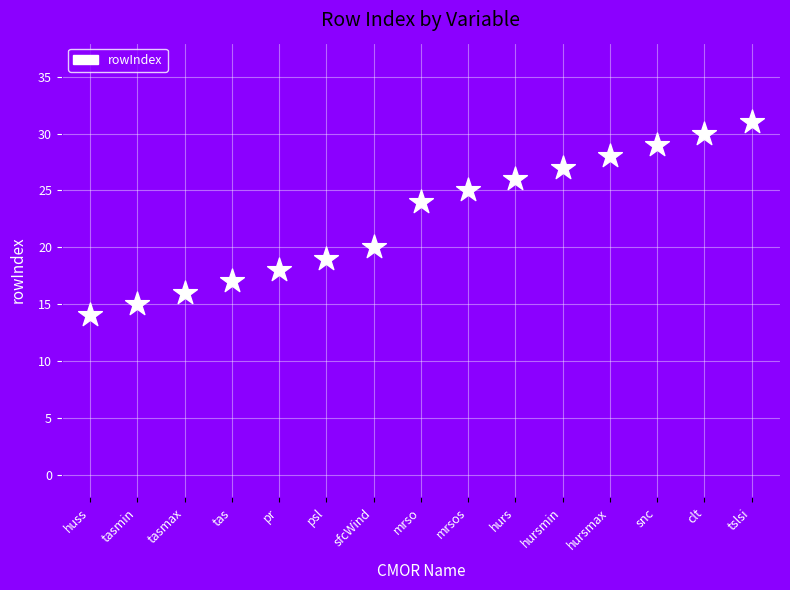

How many points are shown in the scatter plot?

15